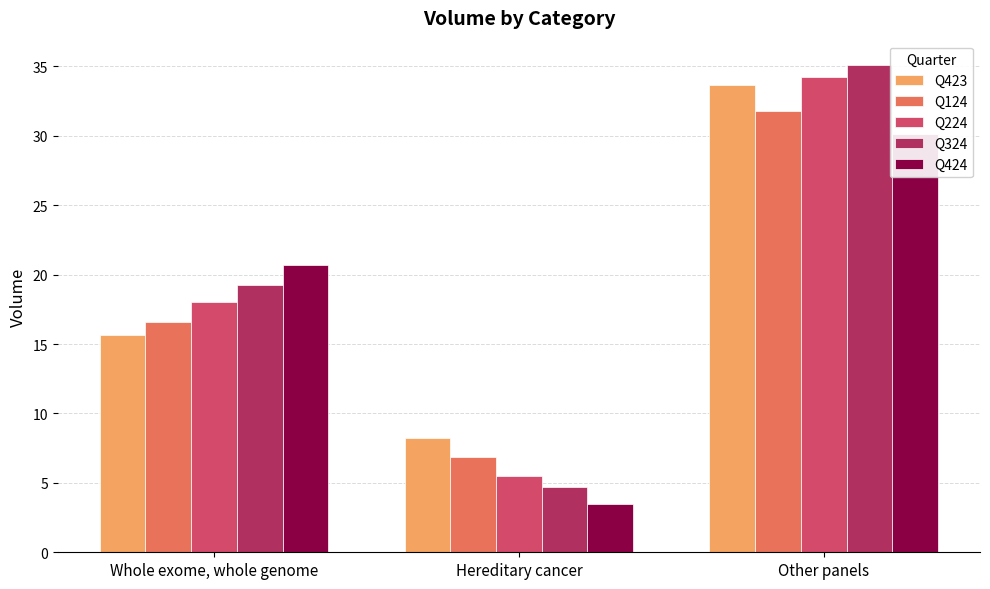

Where is Q224 nearest to the value 19?

Whole exome, whole genome